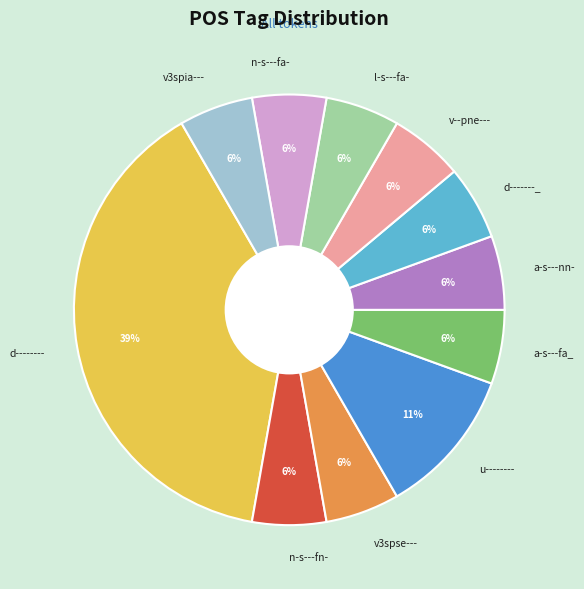

Combined, do v--pne--- and d-------- account for over 50%?

No